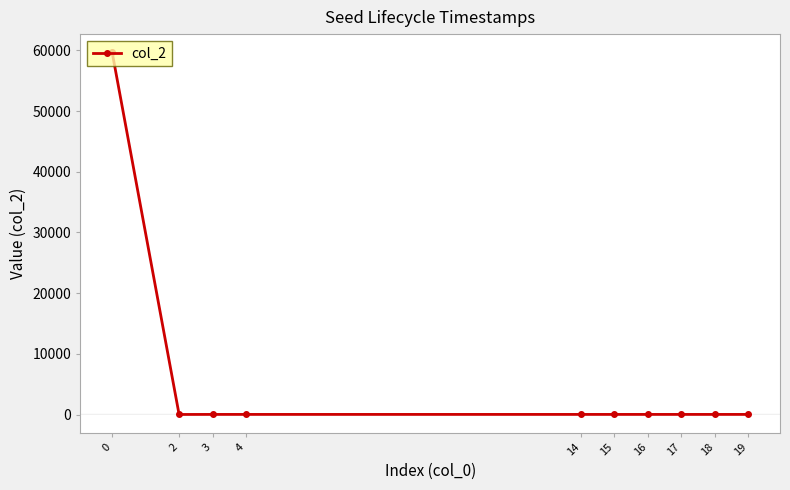

Is it true that the value at 0 is 59701?

True